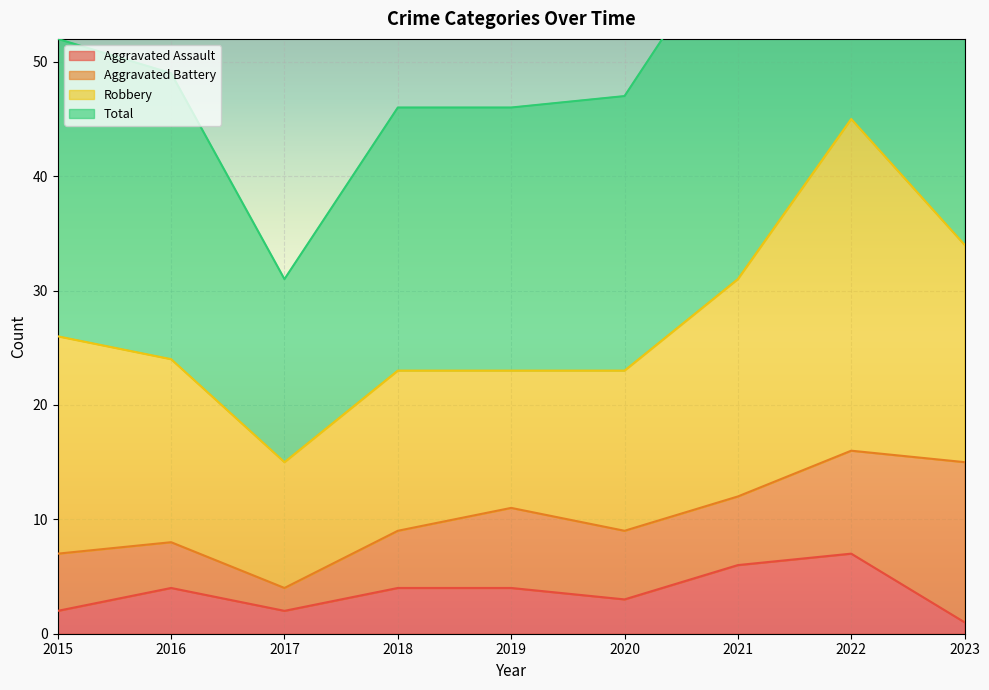

The value of Aggravated Assault at 2019 is 4. True or false?

True